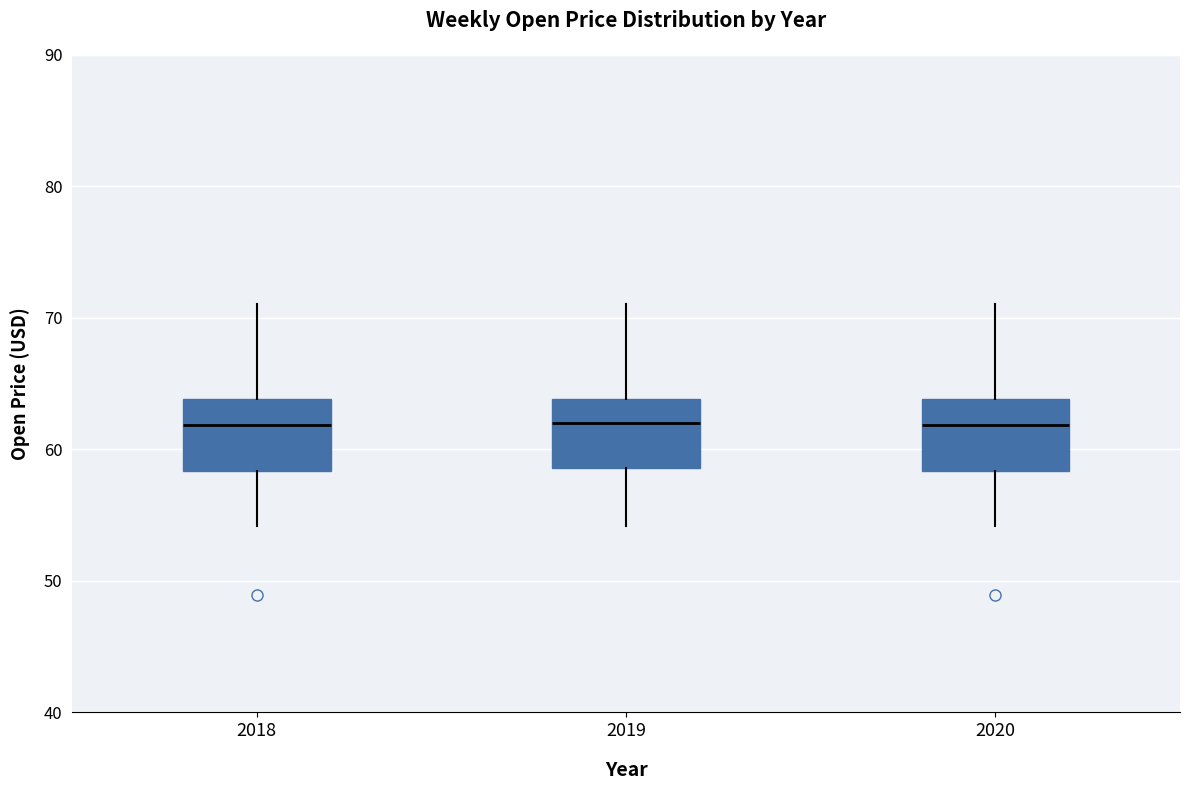

Reading left to right, read every box against the y-axis: the position of its median line, the range the box covers, and the ends of its whiskers. The values are not printed on the chart, so give them approximately, as read against the axis.

2018: median 62, box 58 to 64, whiskers 54 to 71
2019: median 62, box 59 to 64, whiskers 54 to 71
2020: median 62, box 58 to 64, whiskers 54 to 71